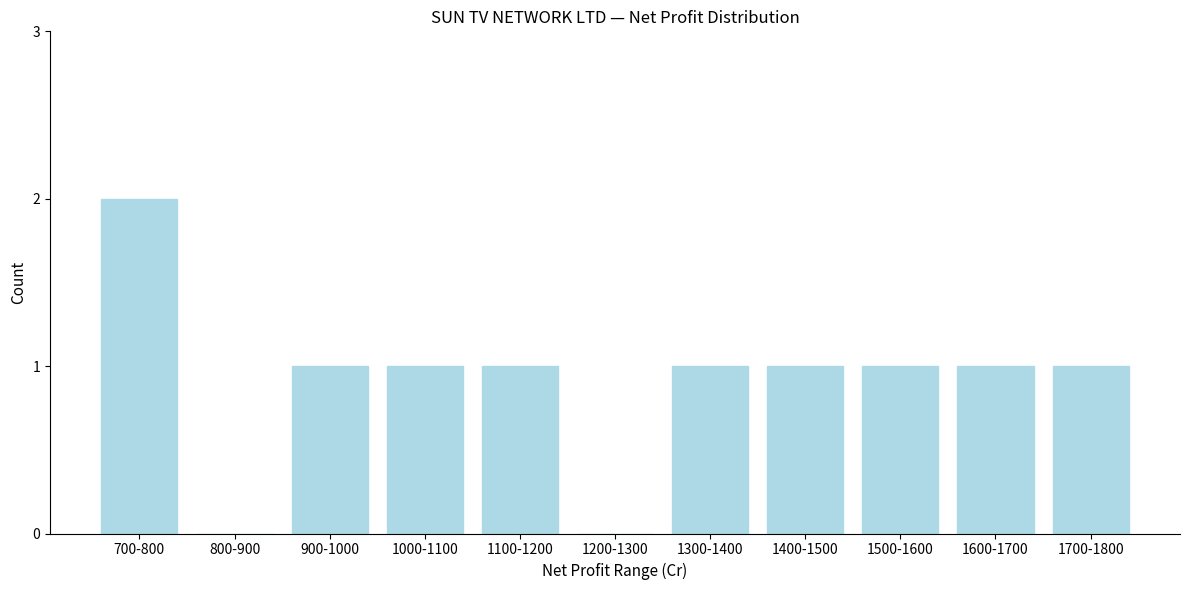

Reading right to left, list all the values displayed in this chart.

1700-1800=1	1600-1700=1	1500-1600=1	1400-1500=1	1300-1400=1	1200-1300=0	1100-1200=1	1000-1100=1	900-1000=1	800-900=0	700-800=2